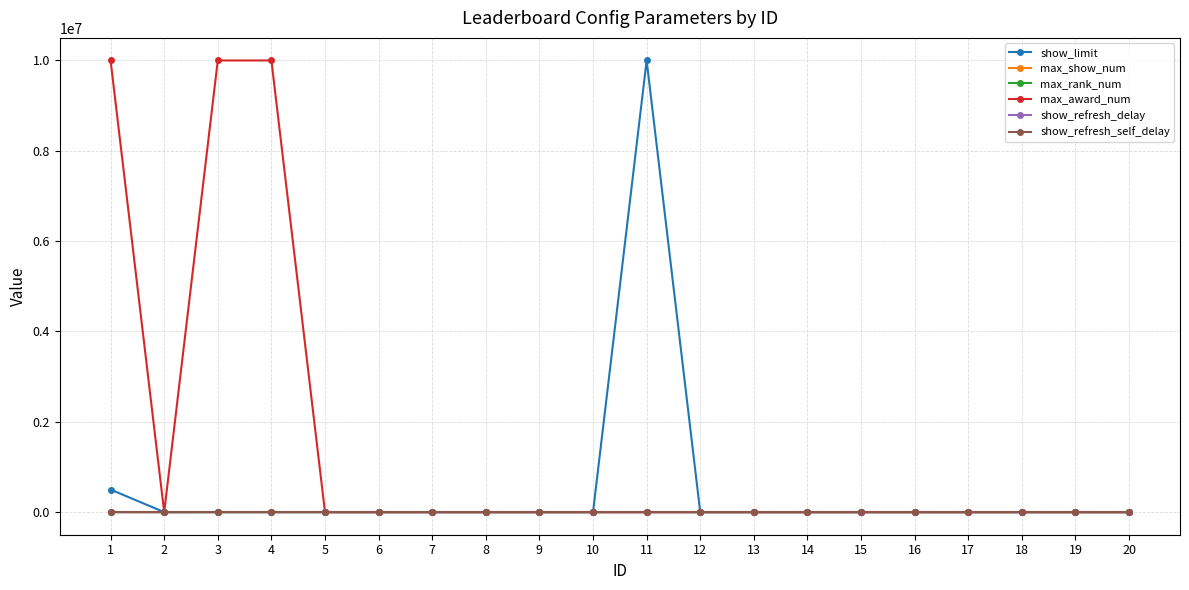

Which series has the largest total across all categories?

max_award_num